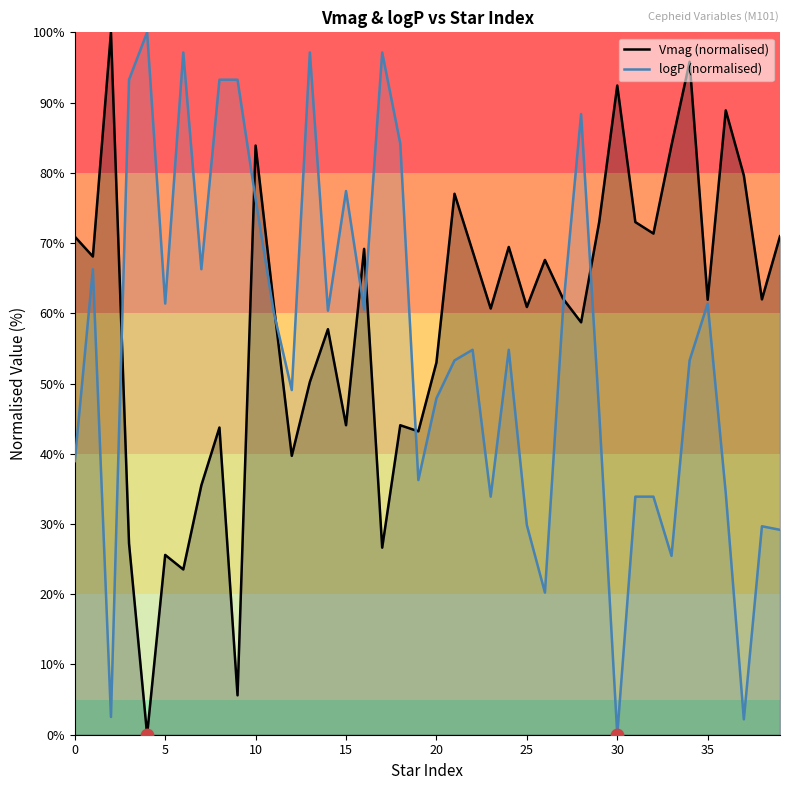

Which series has the largest total across all categories?

Vmag (normalised)